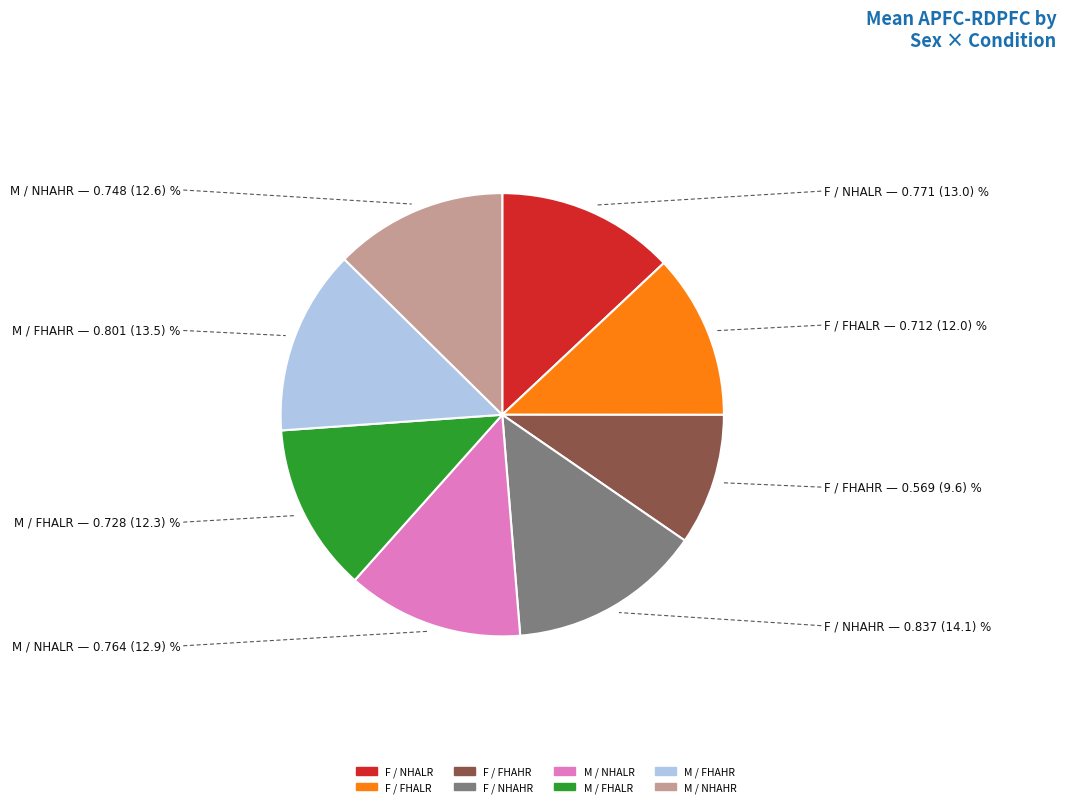

Count the number of slices in the pie.

8